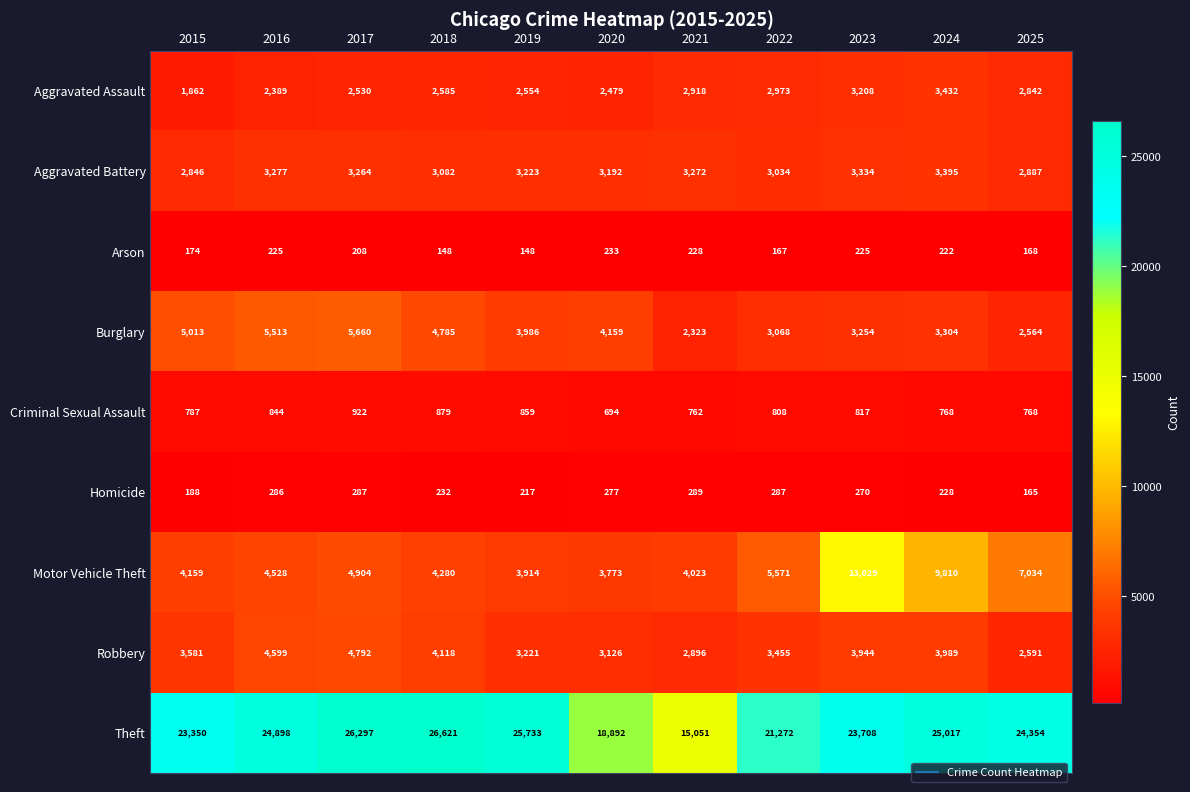

The Homicide series shows 255 at 2015. True or false?

False